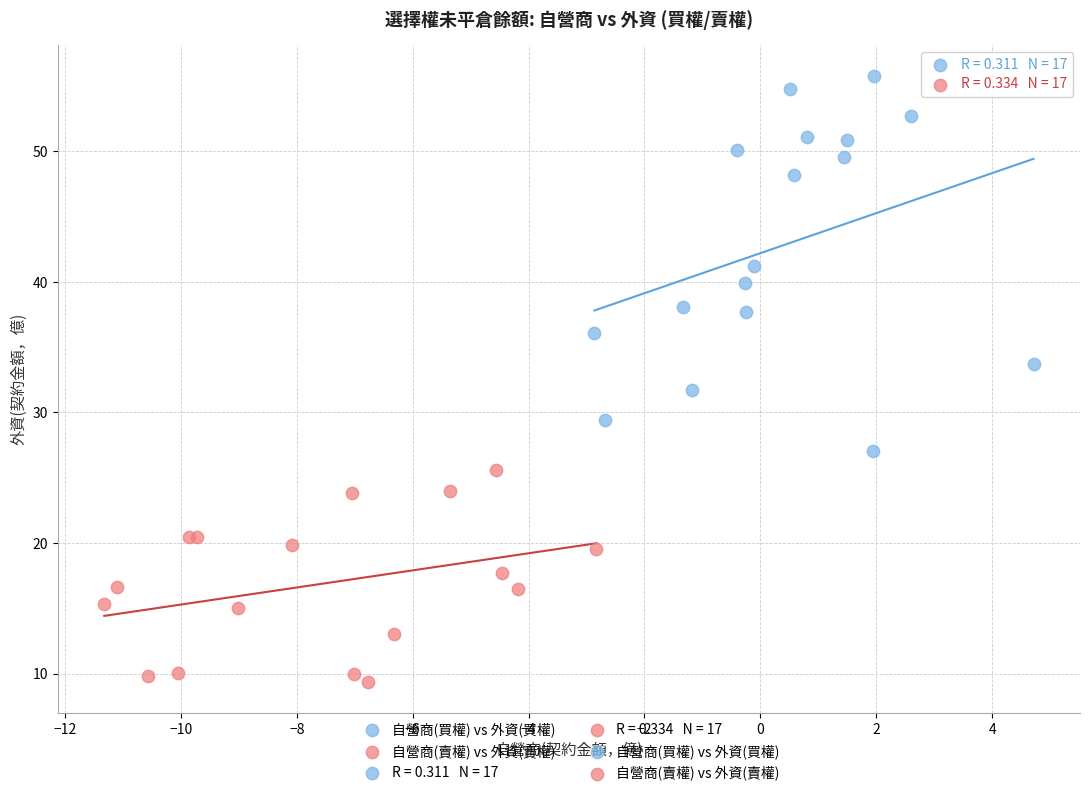

Which series contains the highest Y value?

自營商(買權) vs 外資(買權)